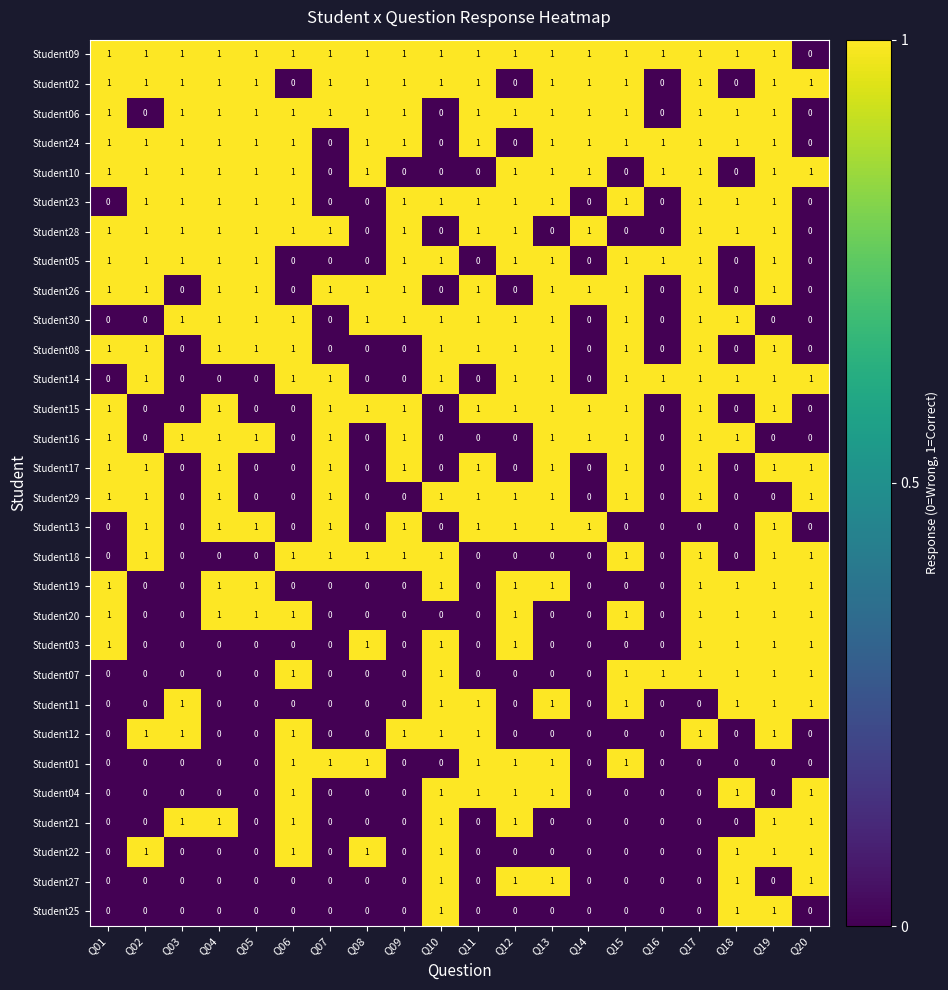

At how many categories does at least one series exceed 0?

20